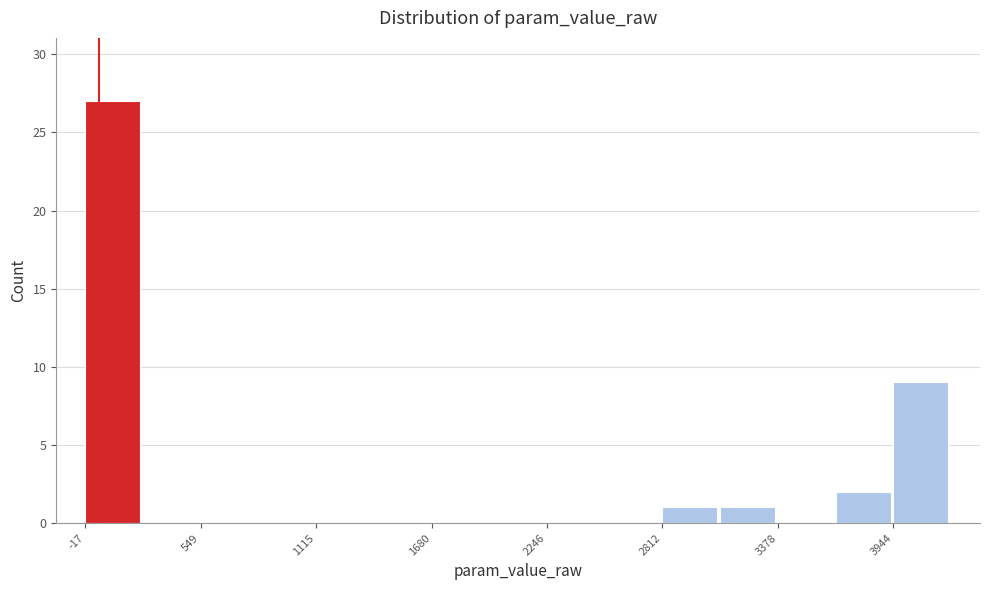

Read against the x-axis, roughly where is the centre of the tallest bar?

100